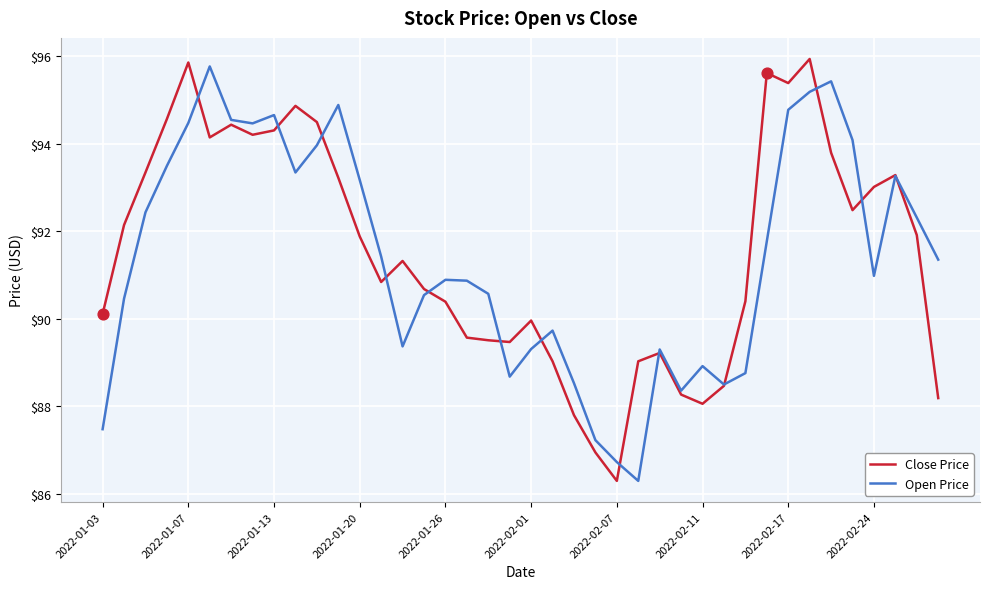

What are all the series names shown in the legend?

Close Price, Open Price